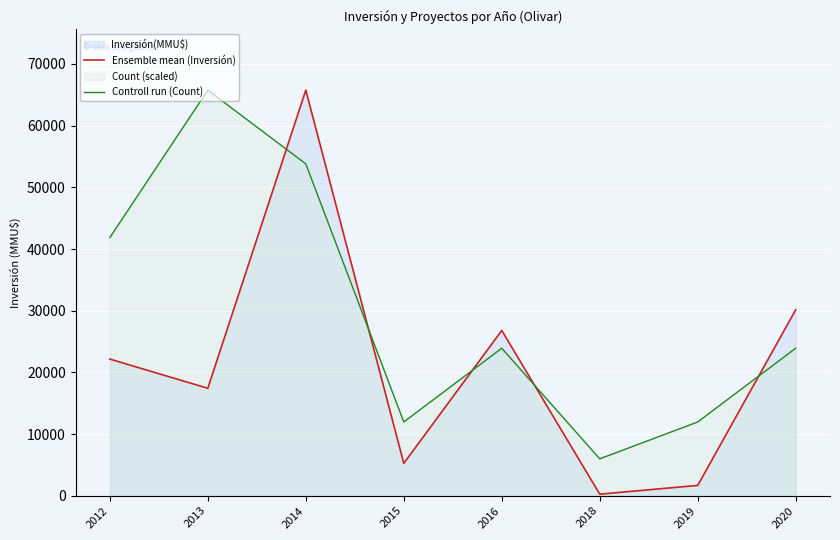

What is the highest value of the Controll run (Count) series?

65760.0